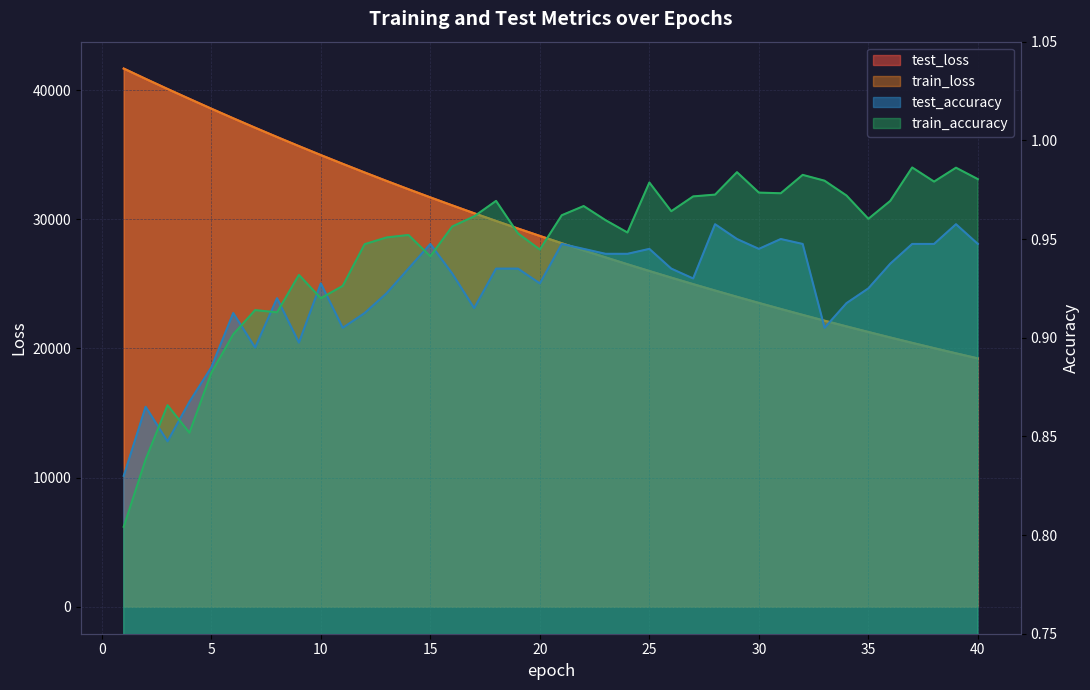

The train_accuracy series shows 0.4 at 32. True or false?

False